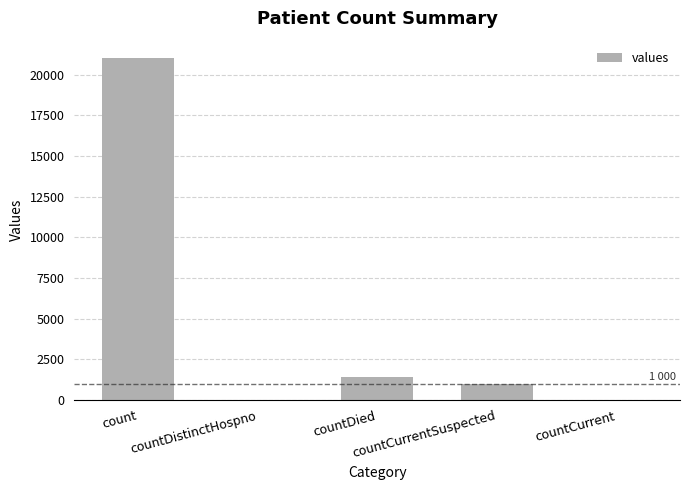

Between count and countDistinctHospno, which is larger?

count